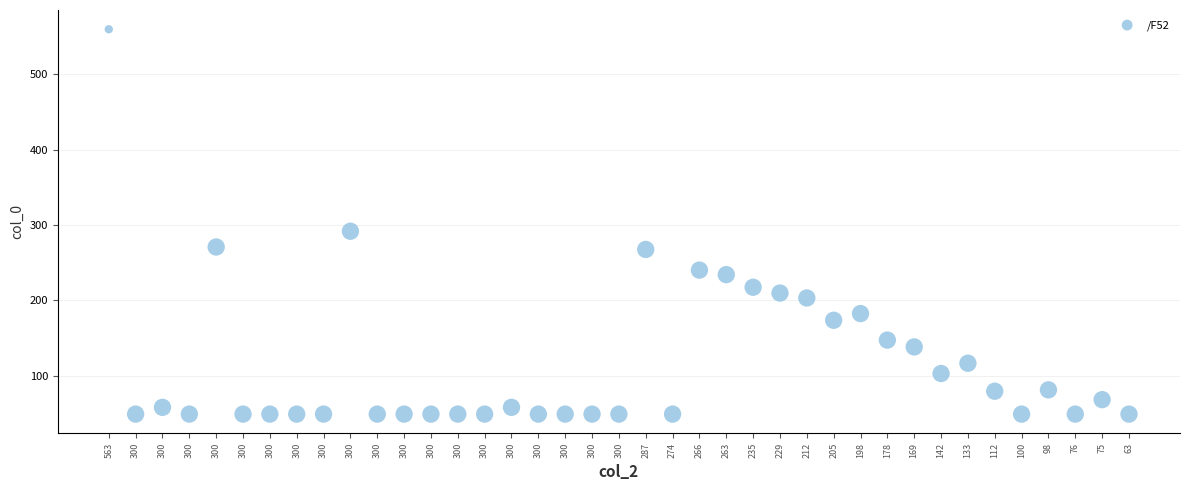

What Y value in the scatter plot is closest to 304?

291.6